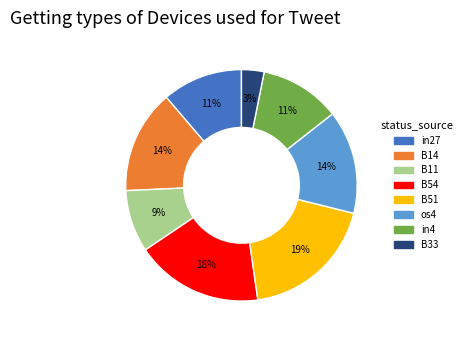

Count the number of slices in the pie.

8